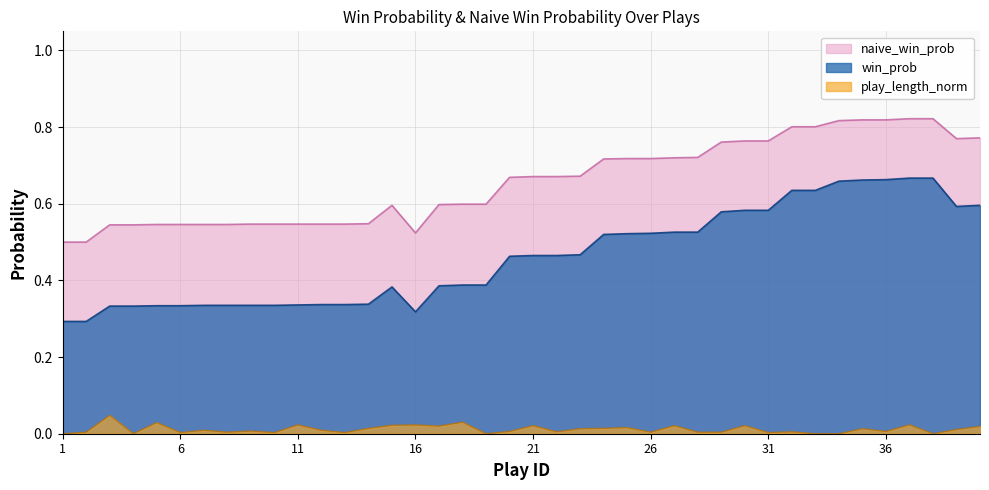

List the labels in order of play_length_norm value, largest first.

3, 18, 5, 11, 16, 37, 15, 21, 27, 30, 17, 40, 25, 14, 24, 23, 35, 39, 7, 12, 9, 20, 36, 22, 32, 2, 8, 26, 28, 29, 6, 10, 13, 31, 1, 4, 19, 33, 34, 38